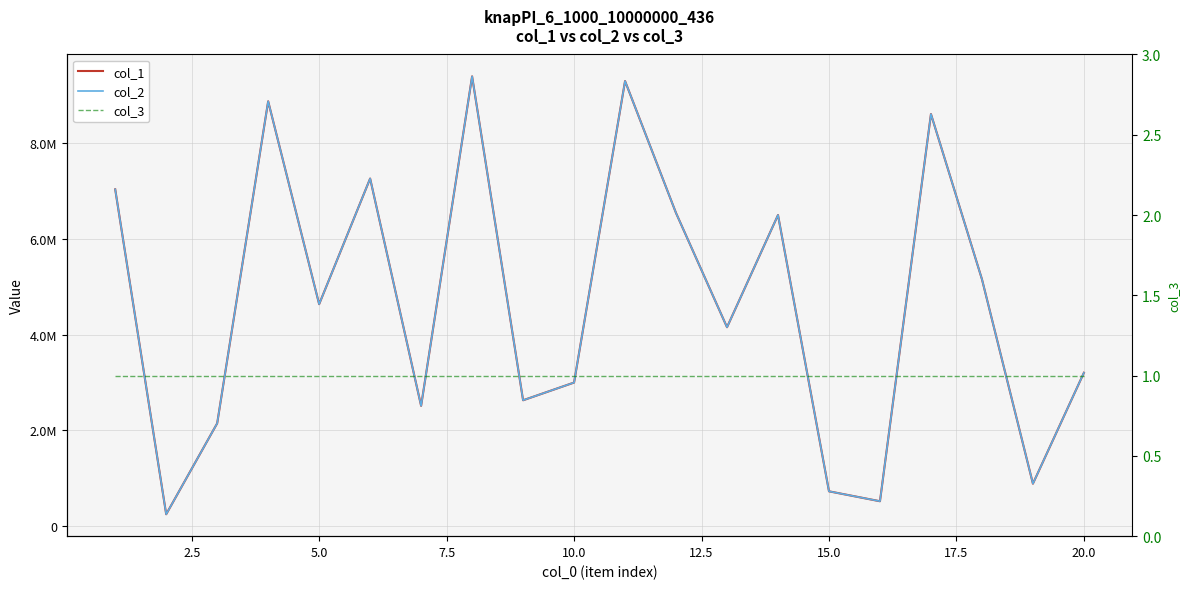

What is the value of the col_3 point at the 7th from the left?

1